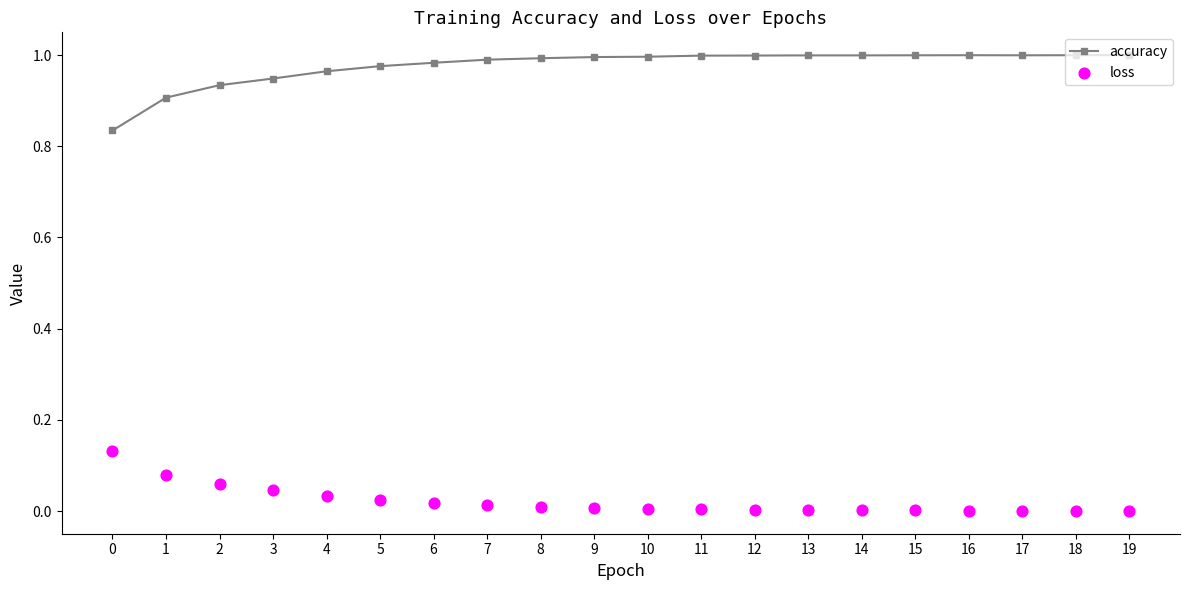

At how many categories does at least one series exceed 0?

20